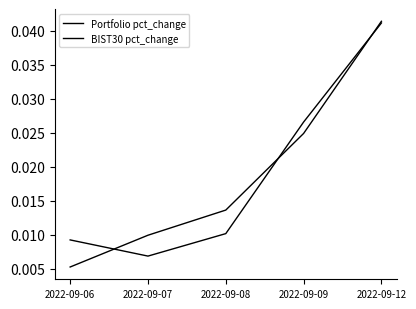

Is this an area chart (filled region under the line)?

No